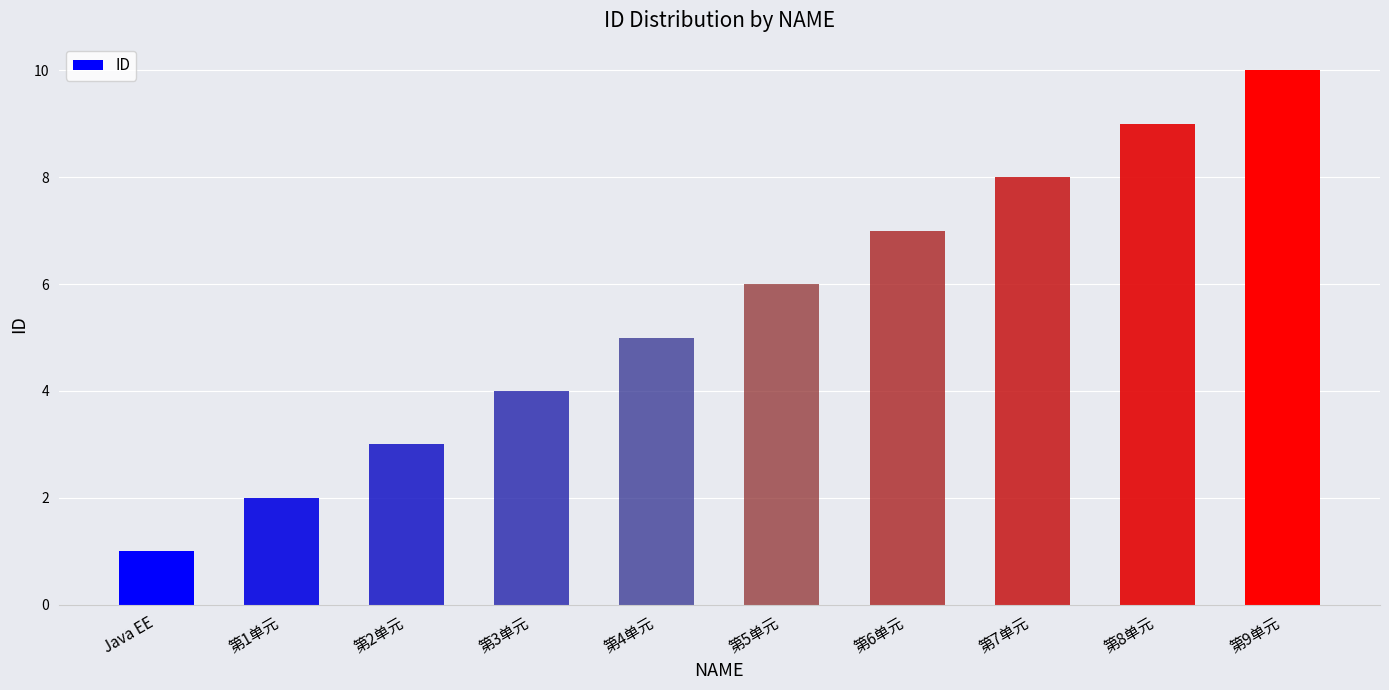

Does the chart contain stacked bars?

No